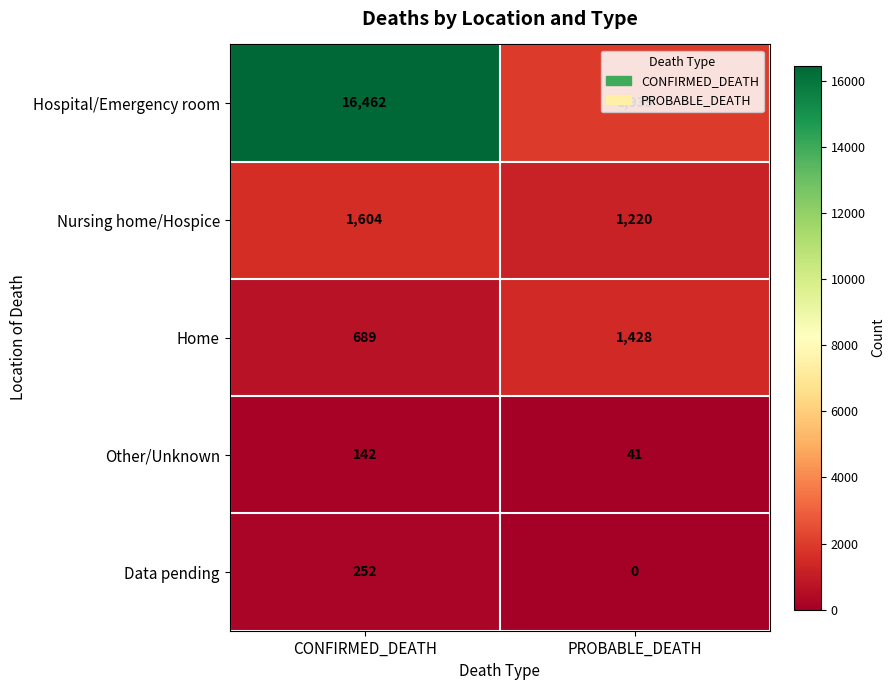

The Home series shows 1428 at PROBABLE_DEATH. True or false?

True